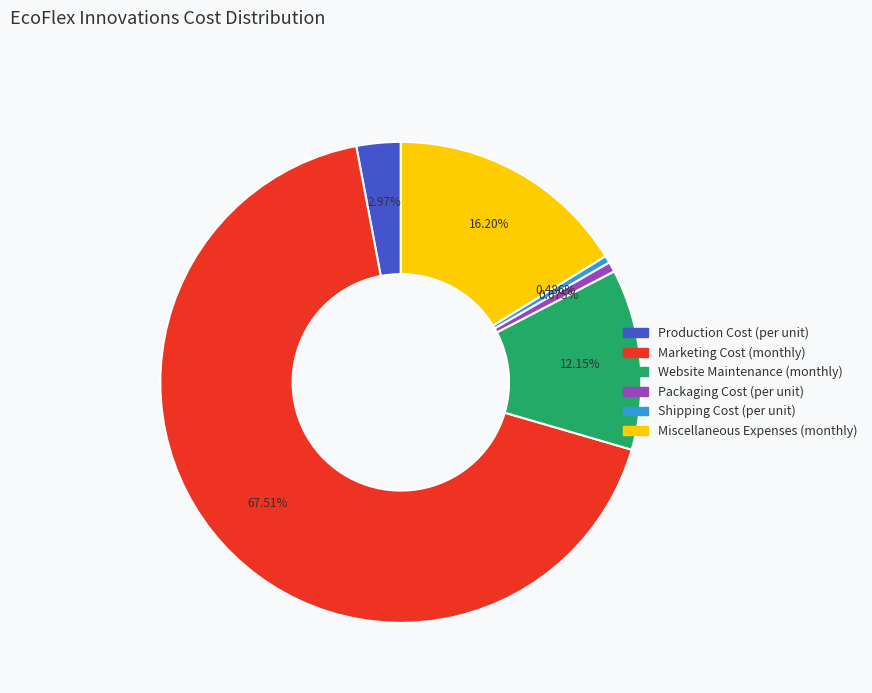

Which has a higher value, Miscellaneous Expenses (monthly) or Website Maintenance (monthly)?

Miscellaneous Expenses (monthly)